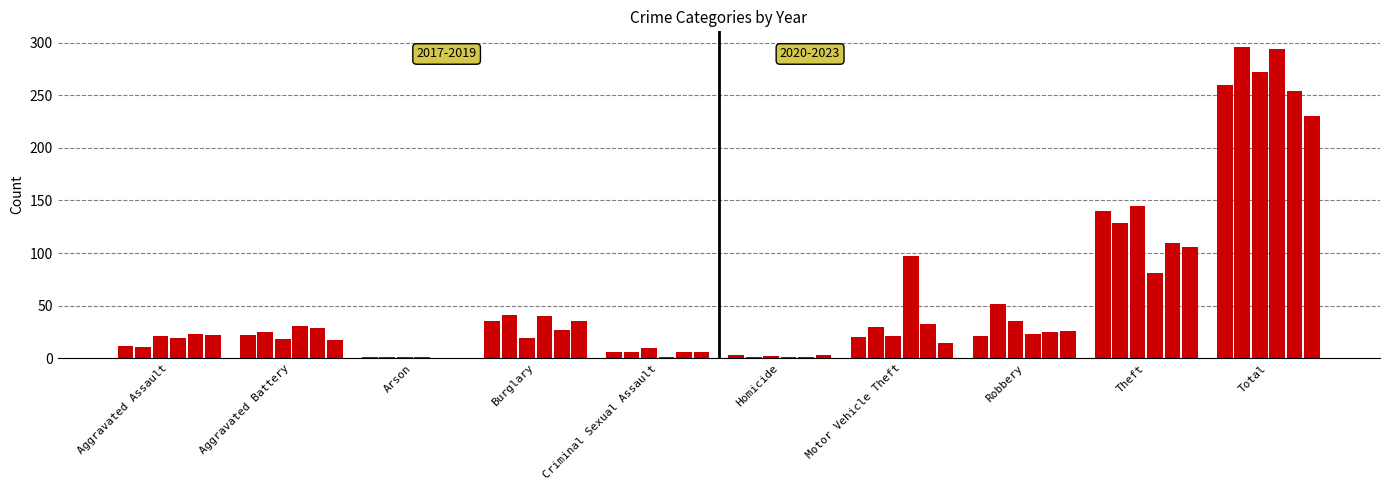

How many data points does each series have?

10